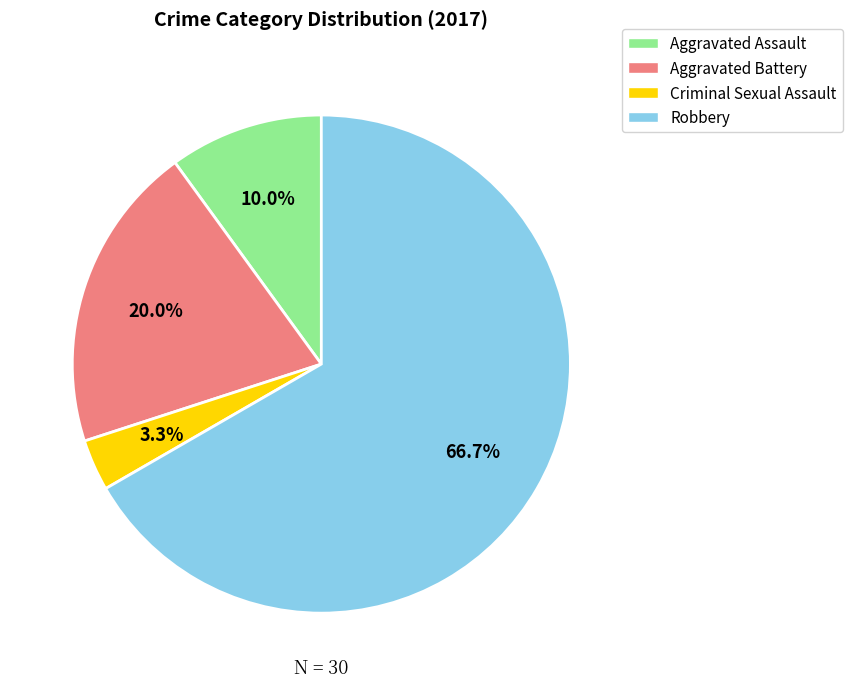

Rank the categories by value from highest to lowest.

Robbery, Aggravated Battery, Aggravated Assault, Criminal Sexual Assault